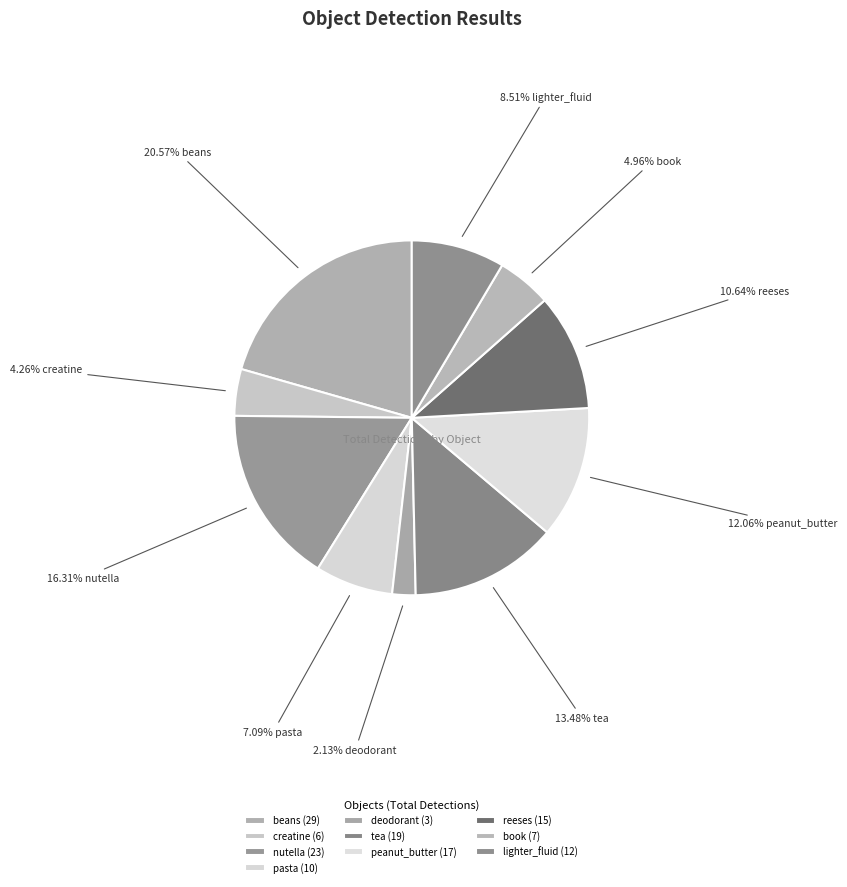

To the nearest percent, what is the difference between the largest and smallest slice percentages?

18%